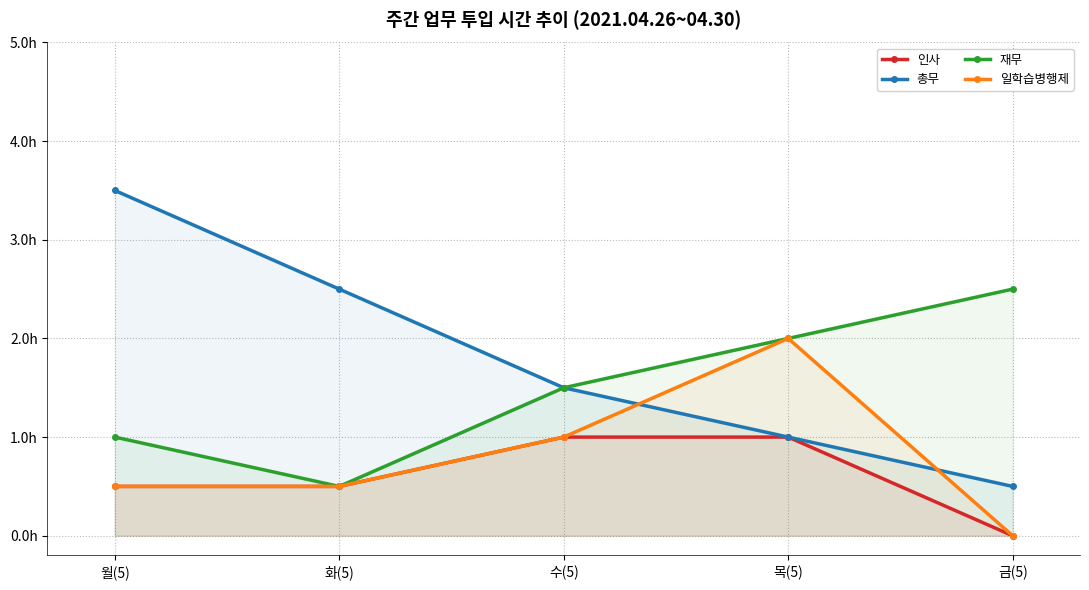

What are all the series names shown in the legend?

인사, 총무, 재무, 일학습병행제